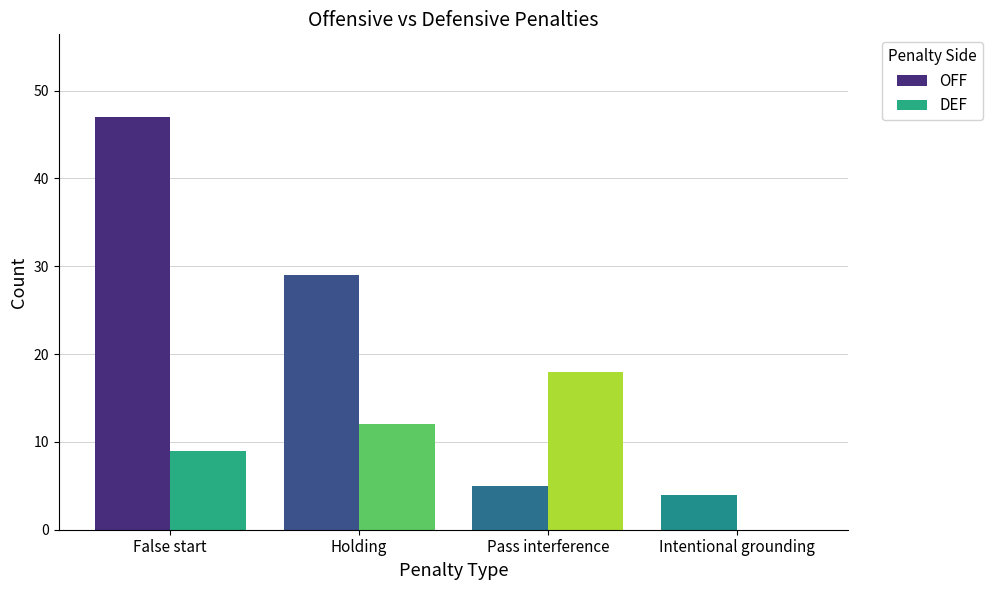

Where is OFF nearest to the value 25?

Holding